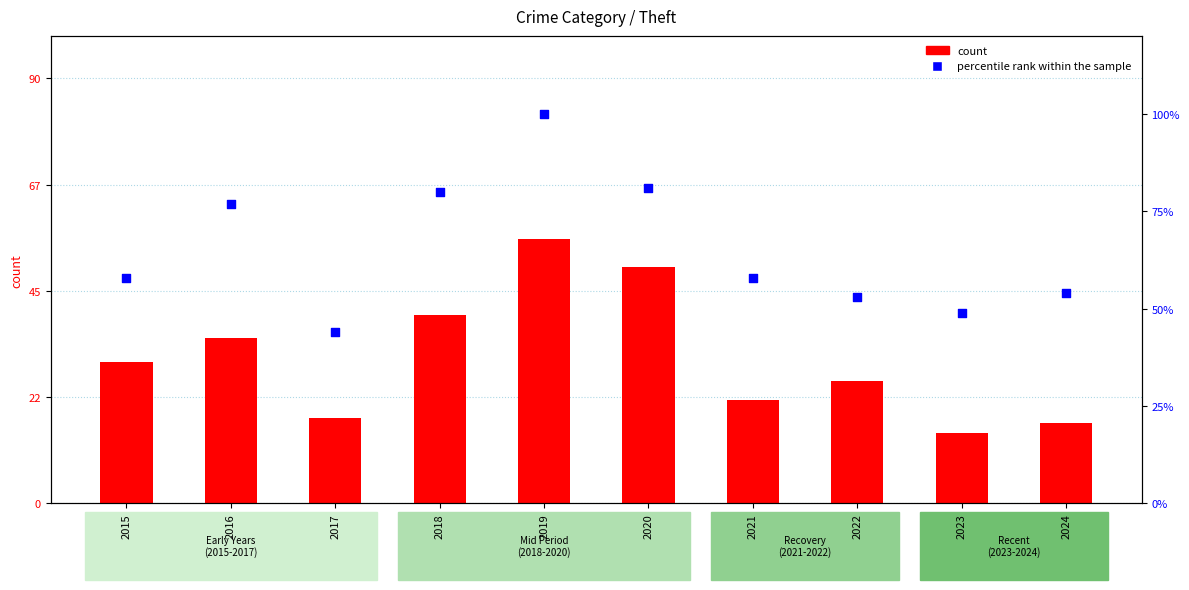

What are all the series names shown in the legend?

count, percentile rank within the sample